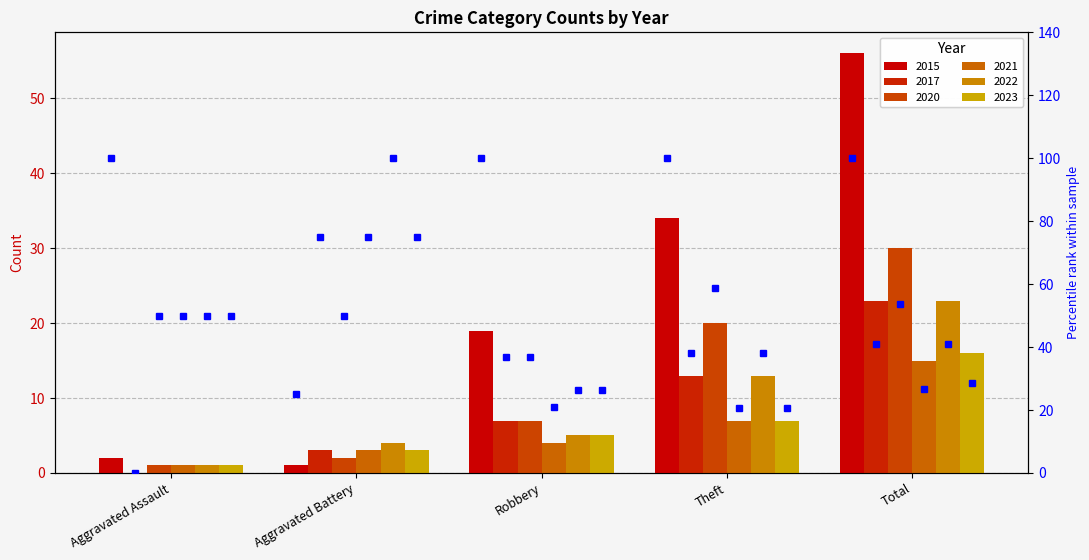

Reading left to right, what are all the values shown in this chart?

2015: Aggravated Assault=2	Aggravated Battery=1	Robbery=19	Theft=34	Total=56
2017: Aggravated Assault=0	Aggravated Battery=3	Robbery=7	Theft=13	Total=23
2020: Aggravated Assault=1	Aggravated Battery=2	Robbery=7	Theft=20	Total=30
2021: Aggravated Assault=1	Aggravated Battery=3	Robbery=4	Theft=7	Total=15
2022: Aggravated Assault=1	Aggravated Battery=4	Robbery=5	Theft=13	Total=23
2023: Aggravated Assault=1	Aggravated Battery=3	Robbery=5	Theft=7	Total=16